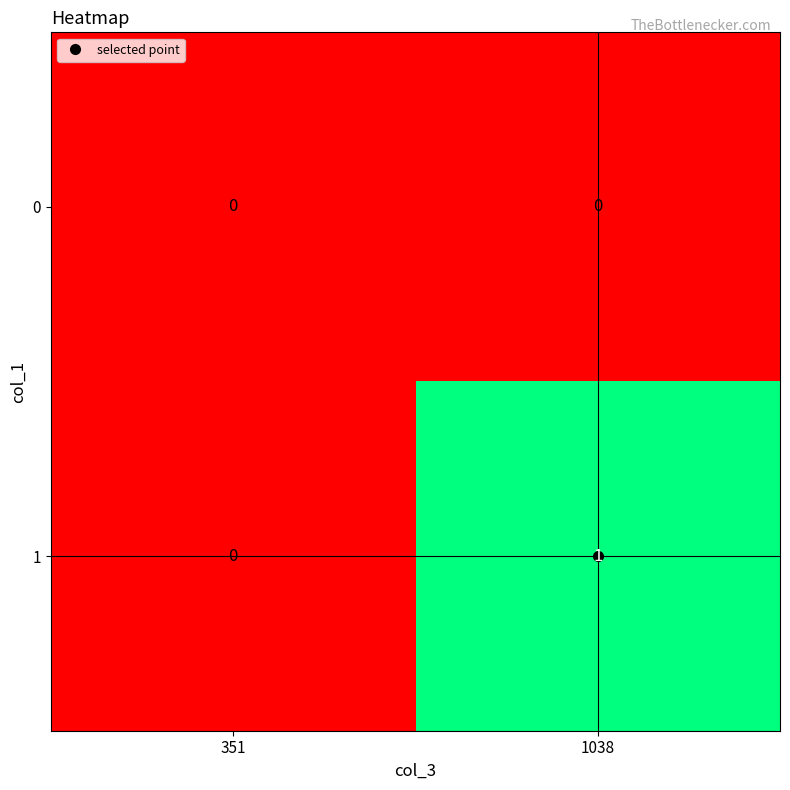

Rank the series by their maximum value, from highest to lowest.

1, 0